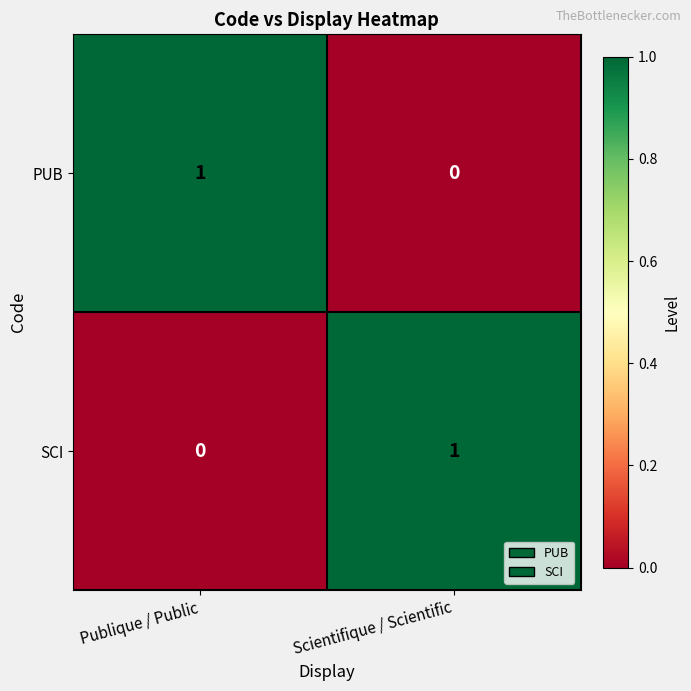

Reading left to right, what are all the values shown in this chart?

PUB: 1	0
SCI: 0	1